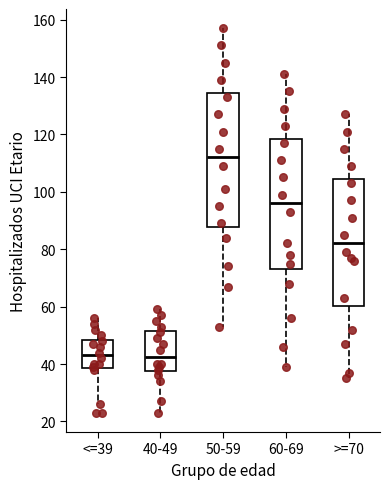

Where does the lower whisker of the box for >=70 end on the y-axis? The values are not printed on the chart, so give them approximately, as read against the axis.

36